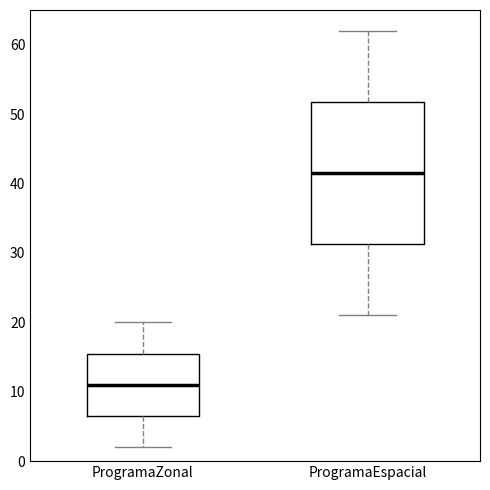

Reading left to right, read every box against the y-axis: the position of its median line, the range the box covers, and the ends of its whiskers. The values are not printed on the chart, so give them approximately, as read against the axis.

ProgramaZonal: median 11, box 7 to 16, whiskers 2 to 20
ProgramaEspacial: median 42, box 31 to 52, whiskers 21 to 62